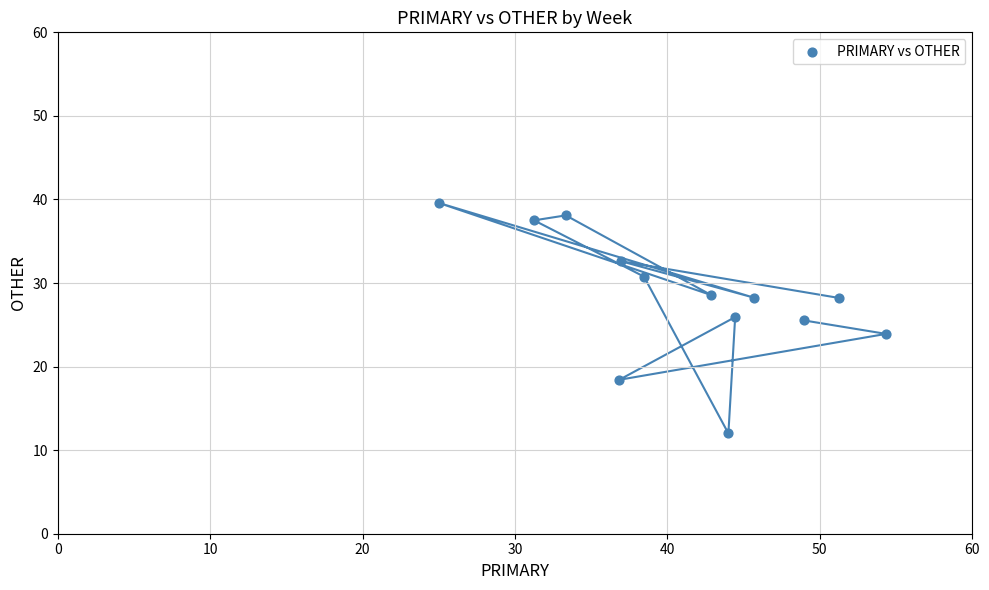

What is the range of Y values (max minus min)?

27.6